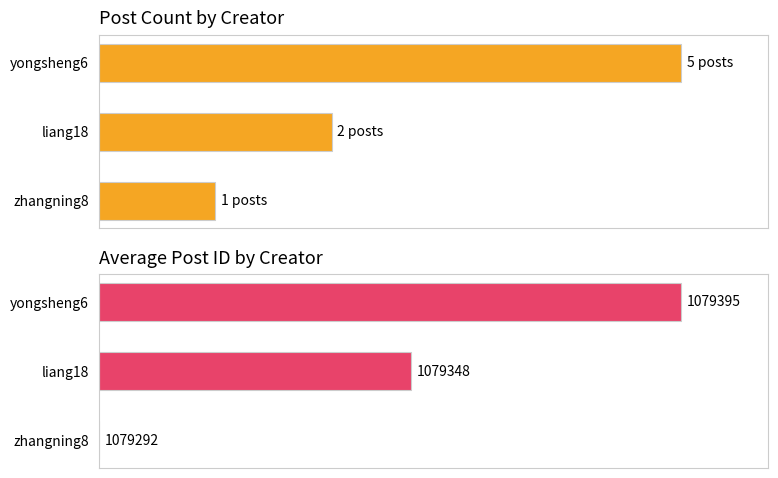

How many bars are there in each group?

2